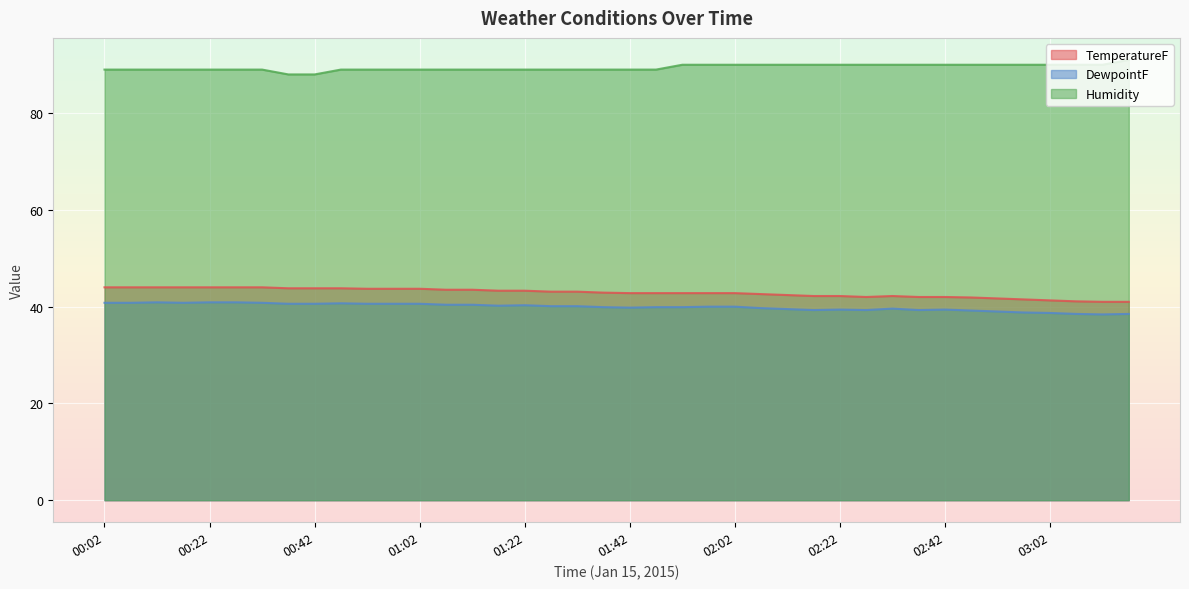

What is the spread (max minus min) of values at 02:37?

50.7